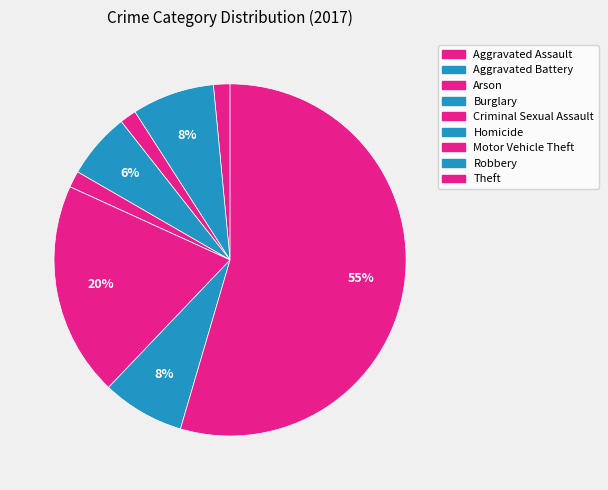

To the nearest percent, what percentage of the pie is Arson?

2%